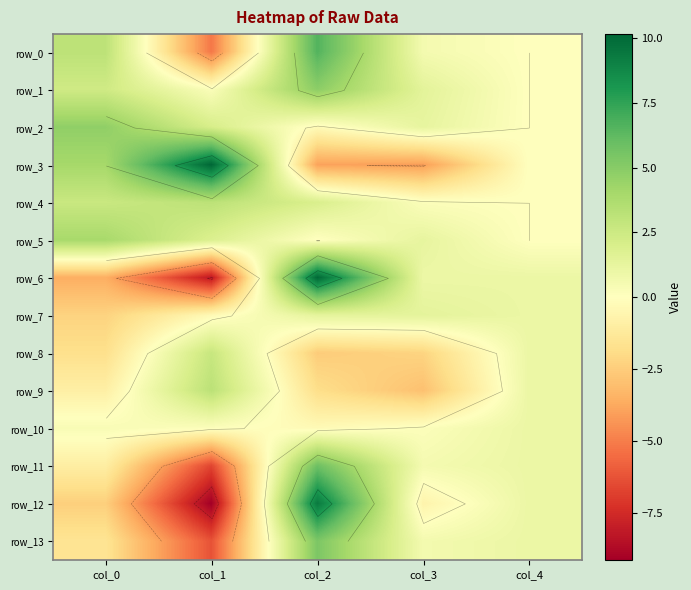

What is the lowest value of the row_7 series?

-2.3